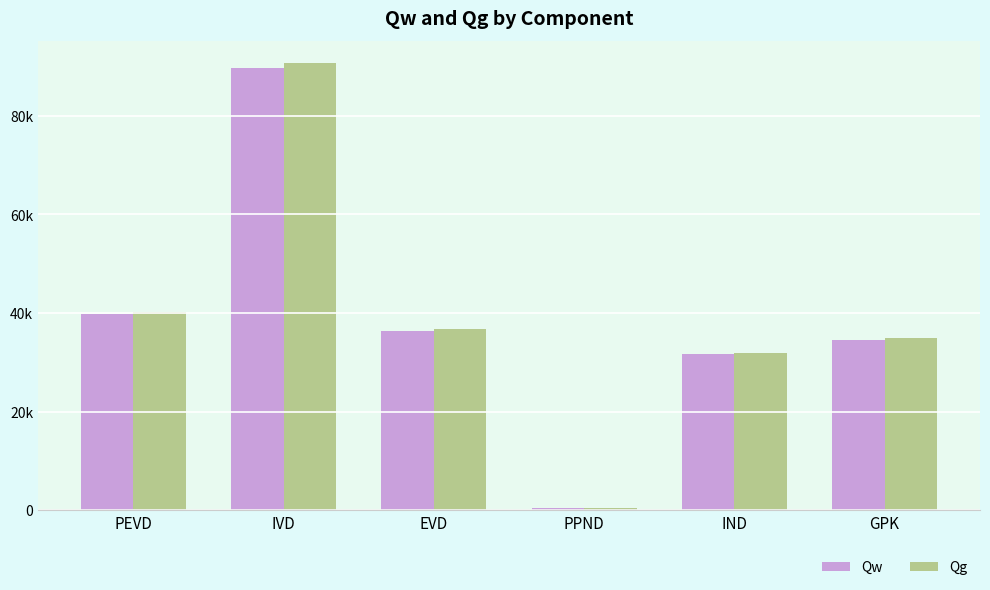

Rank the series by their average value, from highest to lowest.

Qg, Qw